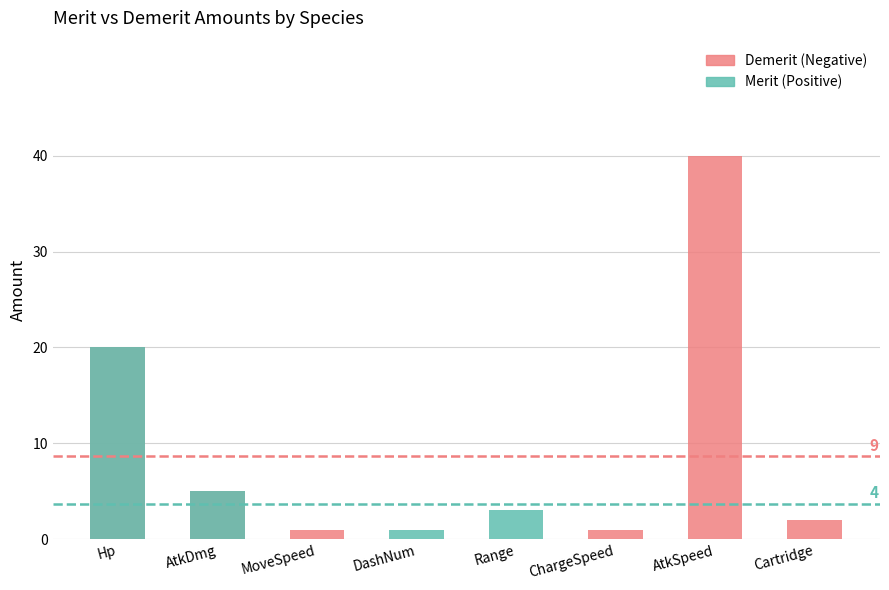

The Demerit (Negative) series shows 0 at DashNum. True or false?

True